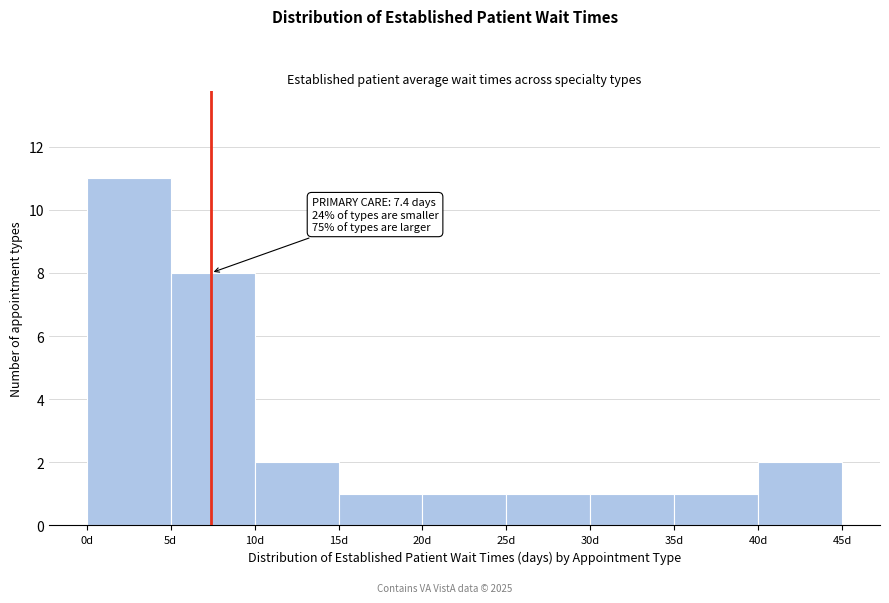

Which range on the x-axis has the tallest bar?

0 to 5